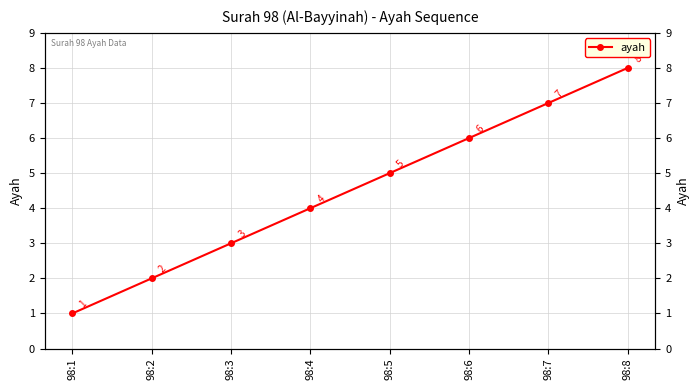

Reading left to right, transcribe all the data shown in this chart.

98:1=1	98:2=2	98:3=3	98:4=4	98:5=5	98:6=6	98:7=7	98:8=8